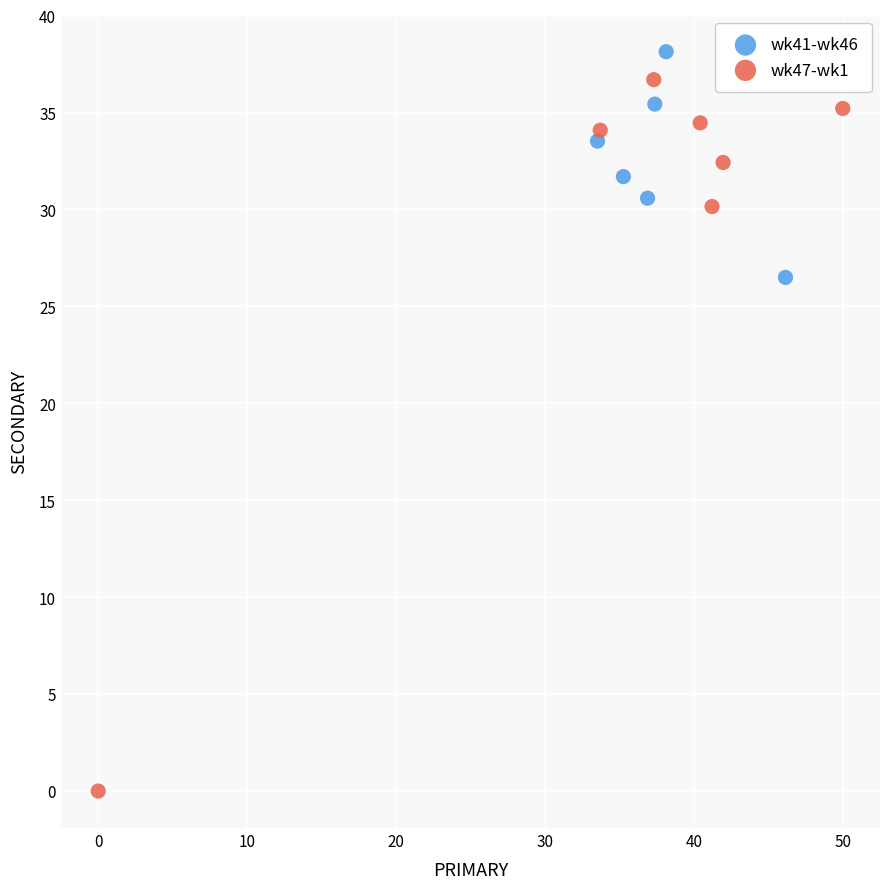

Which series reaches the minimum Y coordinate?

wk47-wk1